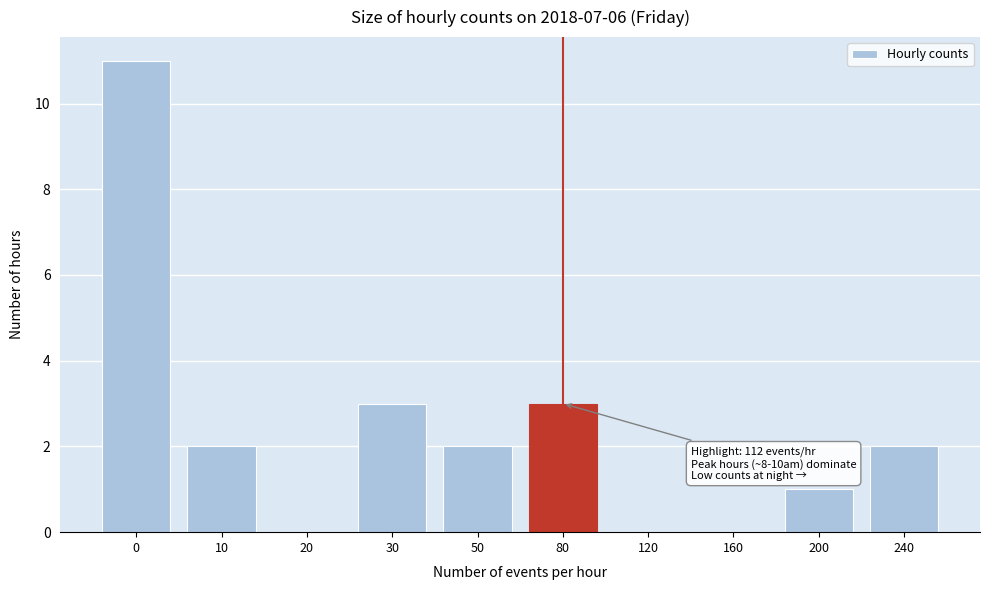

Reading left to right, transcribe all the data shown in this chart.

0=11	10=2	20=0	30=3	50=2	80=3	120=0	160=0	200=1	240=2